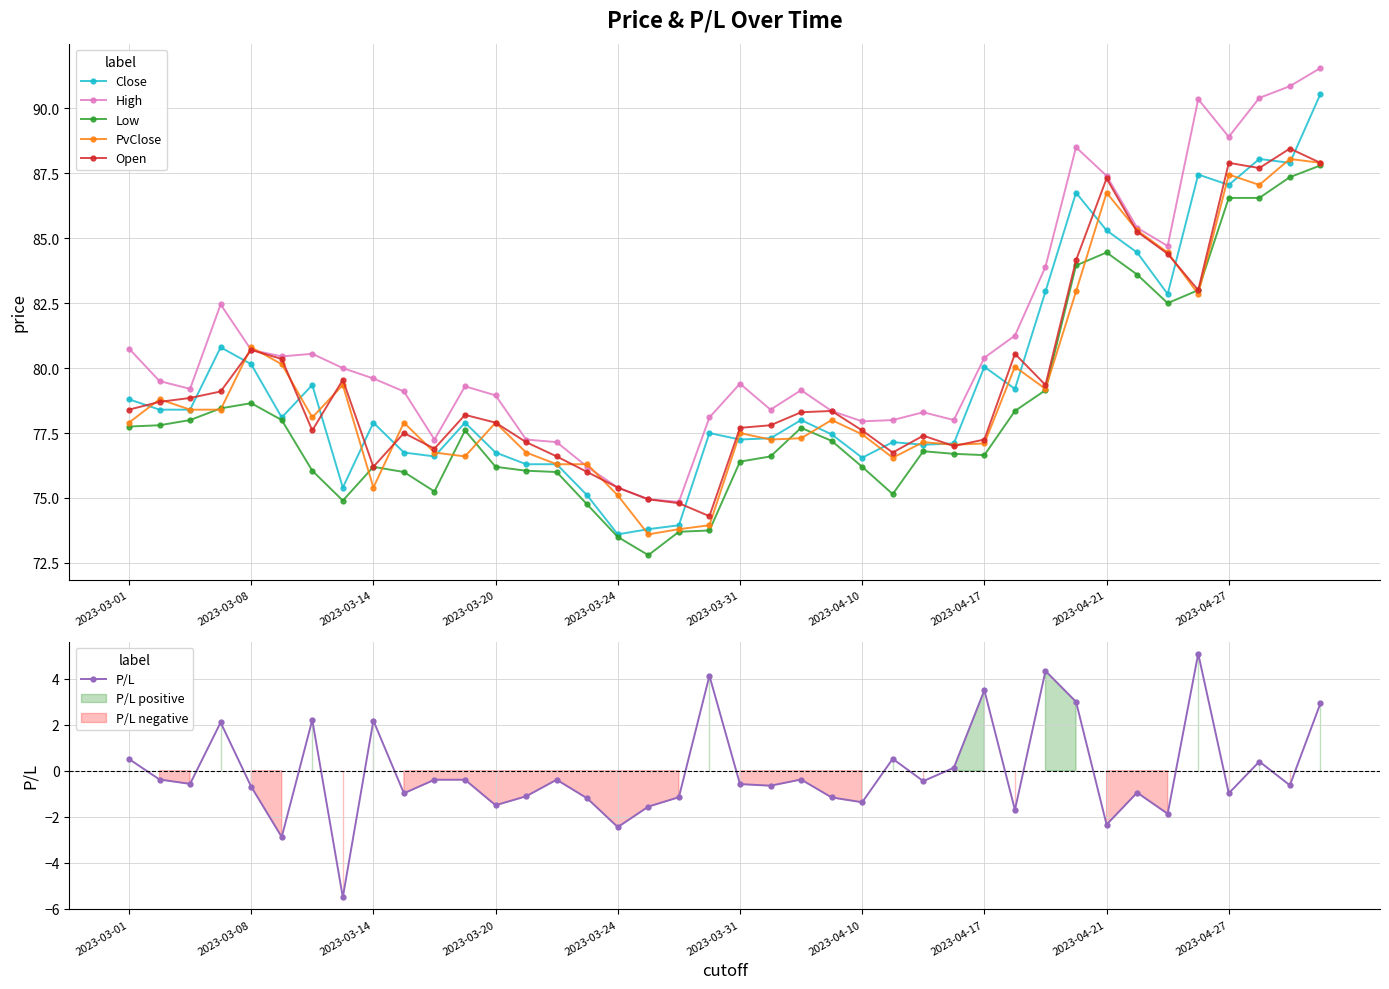

What is the minimum value for PvClose?

73.6